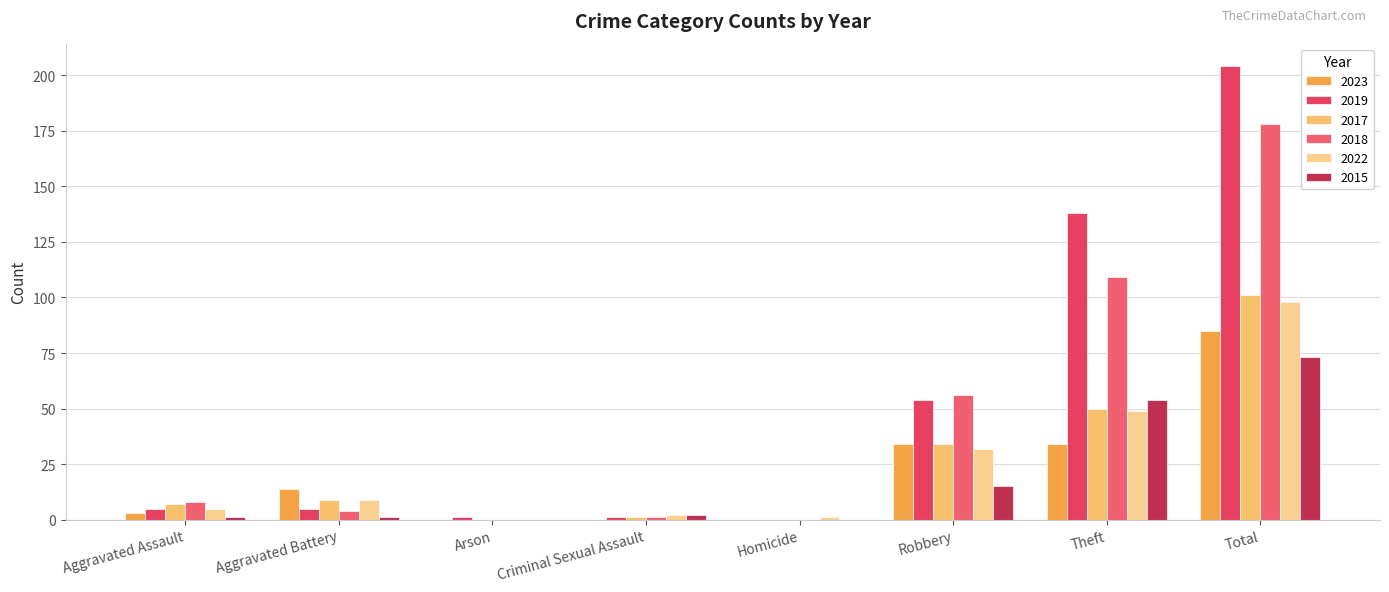

What is the average value of the 2015 series?

18